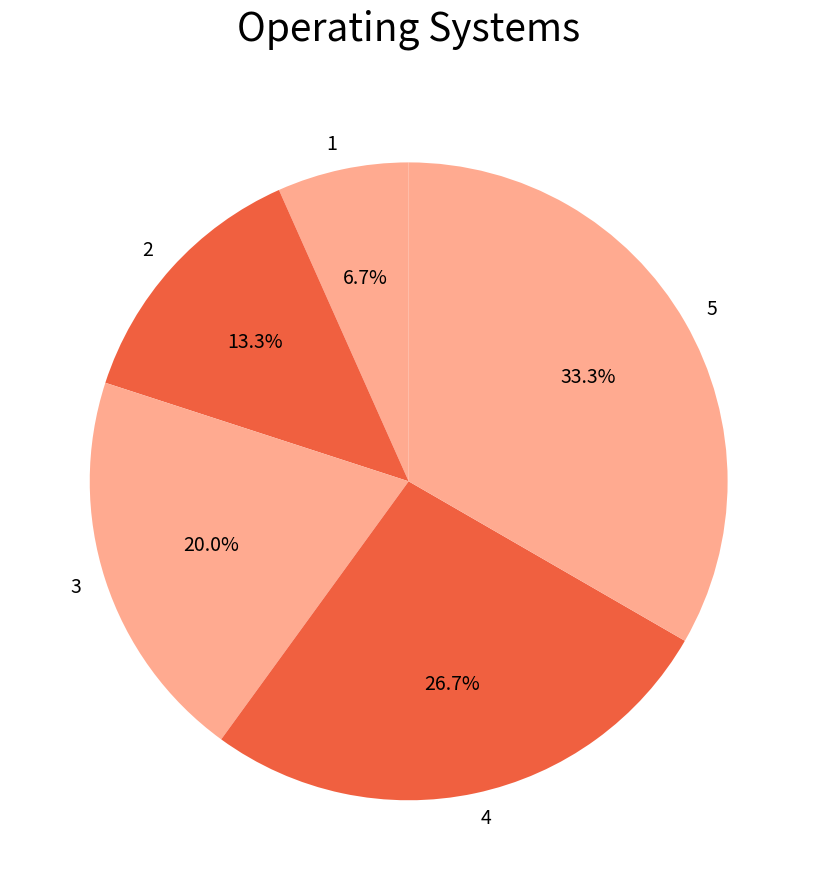

Count the number of slices in the pie.

5